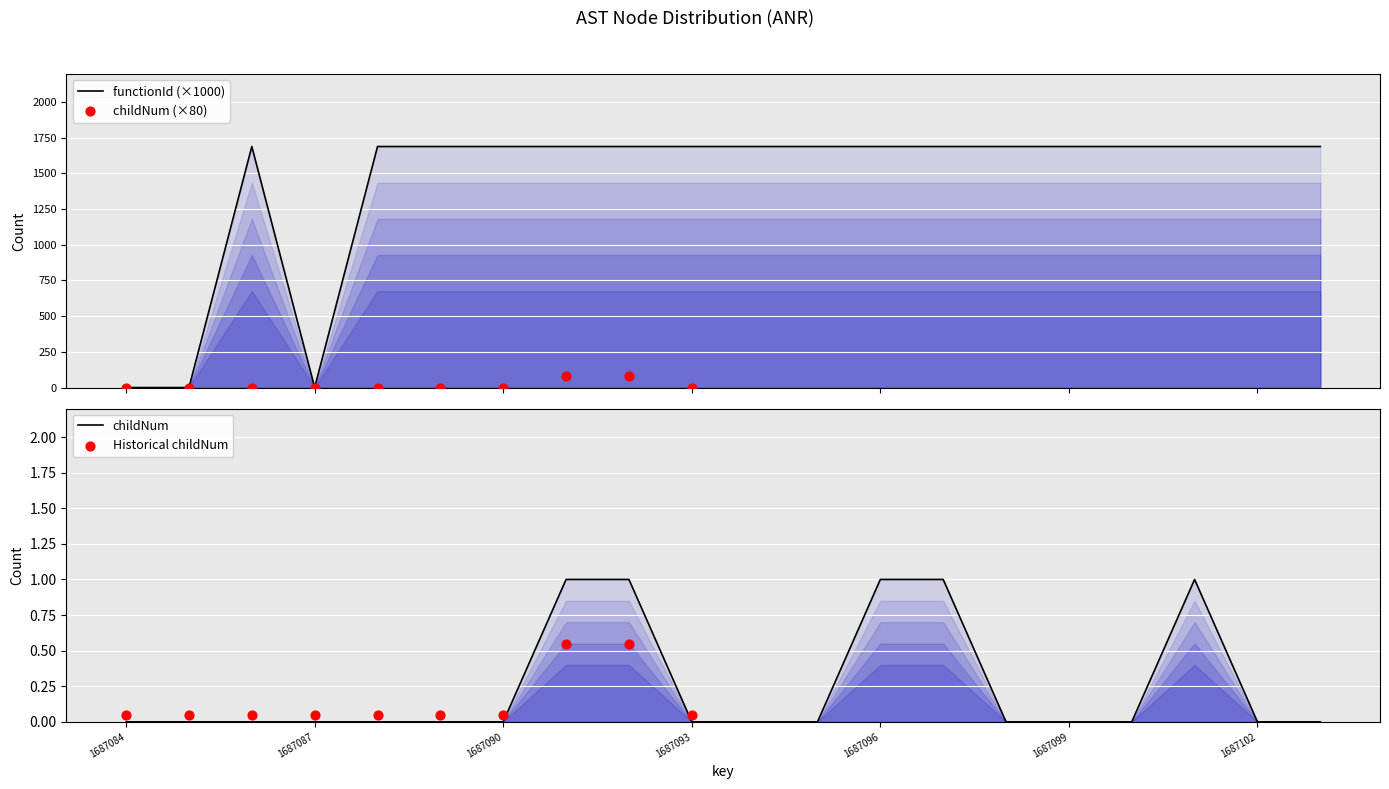

Which series has the largest total across all categories?

functionId